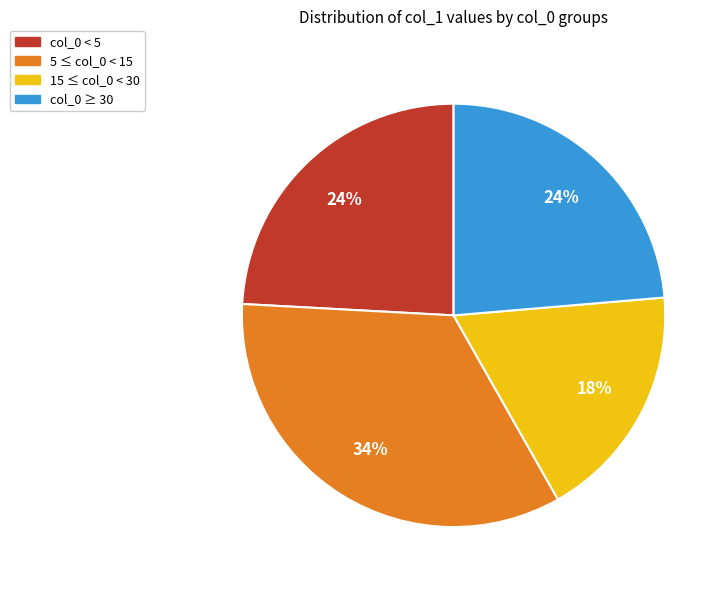

To the nearest percent, what is the average slice percentage?

25%